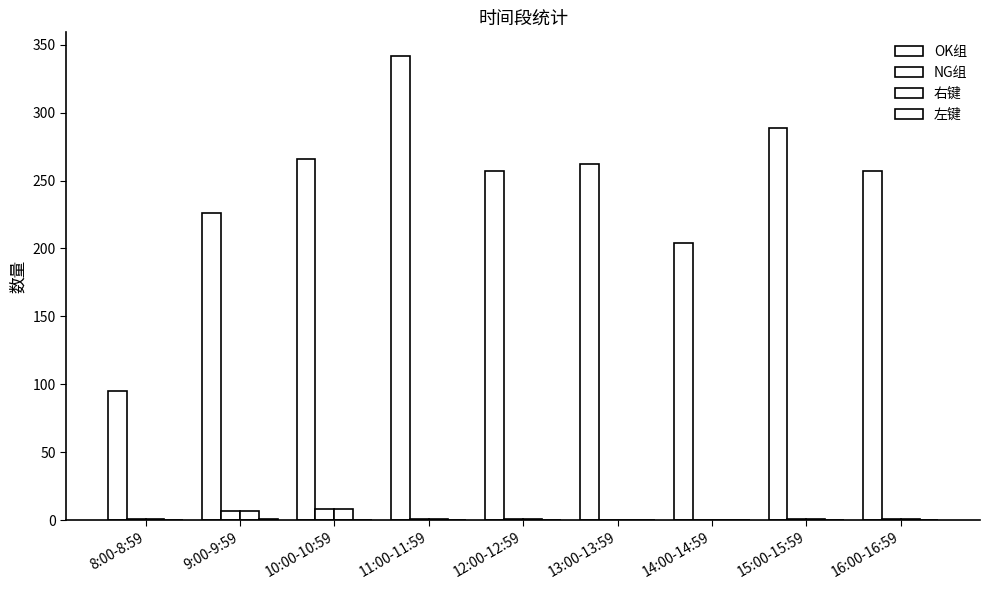

List the series in order of their peak value, lowest first.

左键, NG组, 右键, OK组